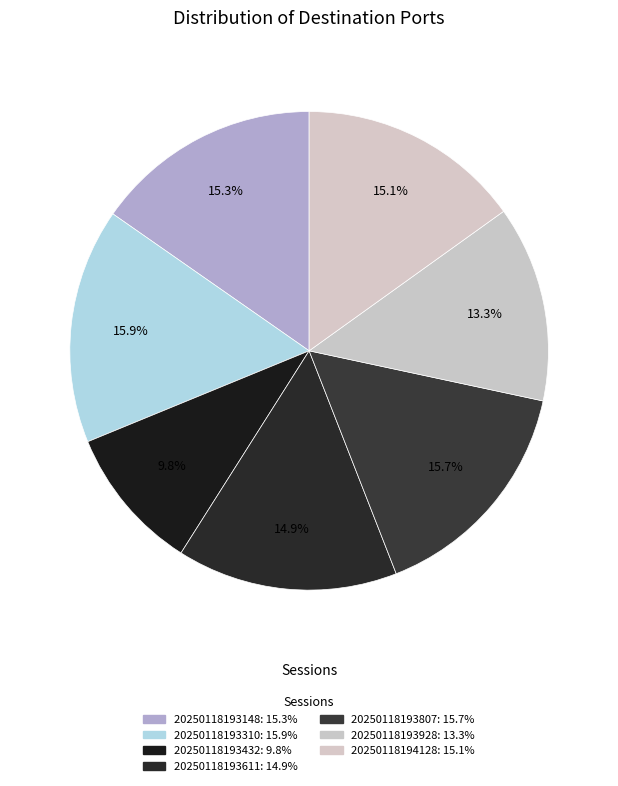

Is there a majority slice in this chart?

No